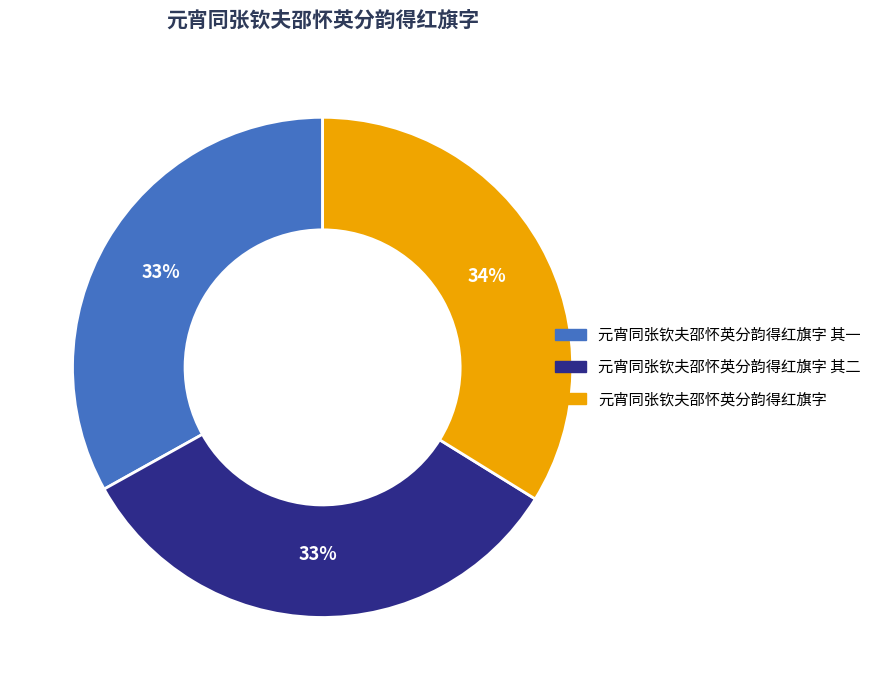

How many slices are in this pie chart?

3